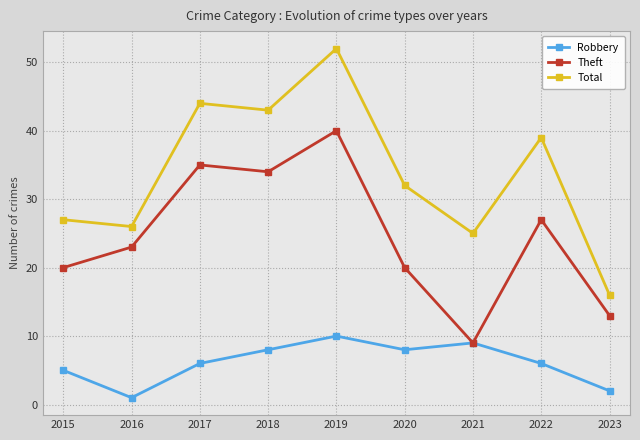

How many interior local peaks does the Theft series have?

3